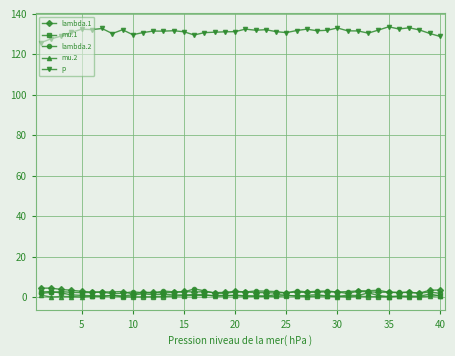

How many distinct data groups are displayed?

5